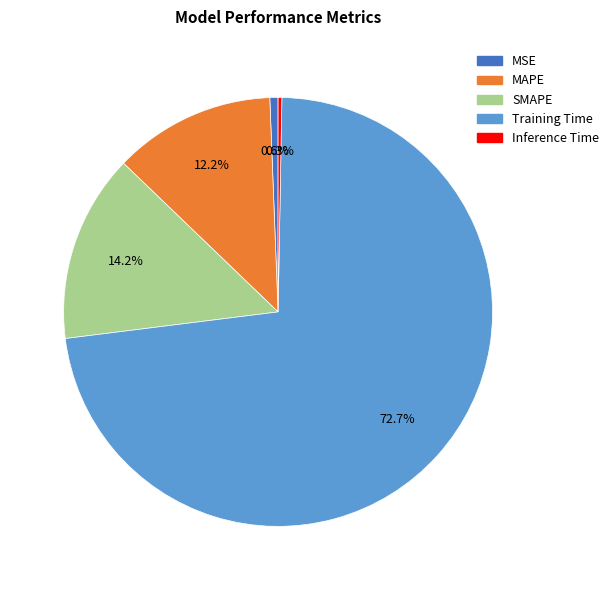

Between Training Time and MAPE, which is larger?

Training Time